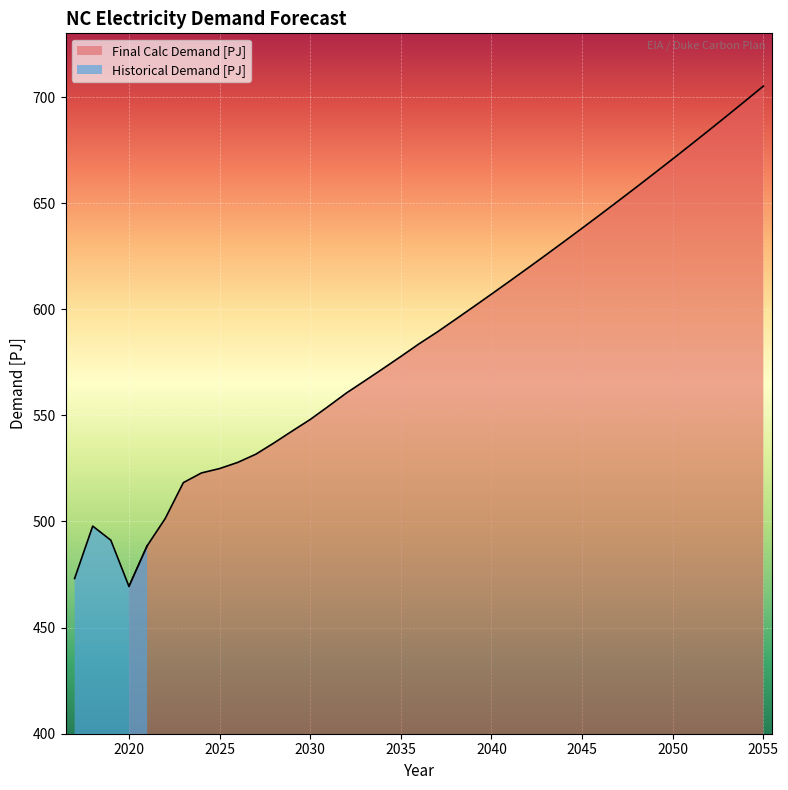

How many lines are shown in the chart?

1